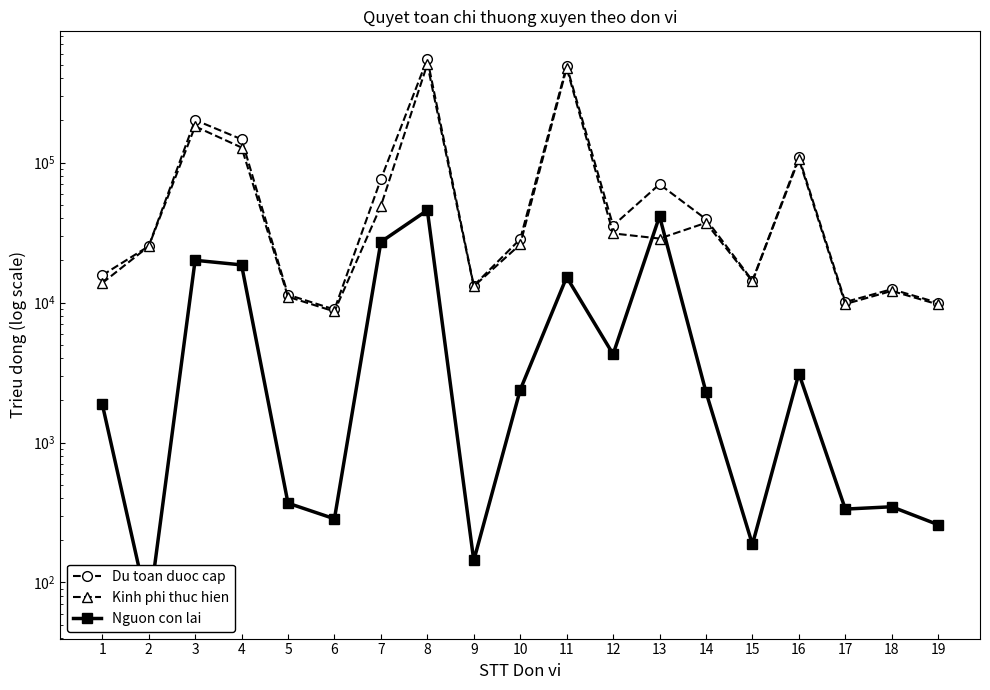

At which category does Kinh phi thuc hien reach its first local valley?

6